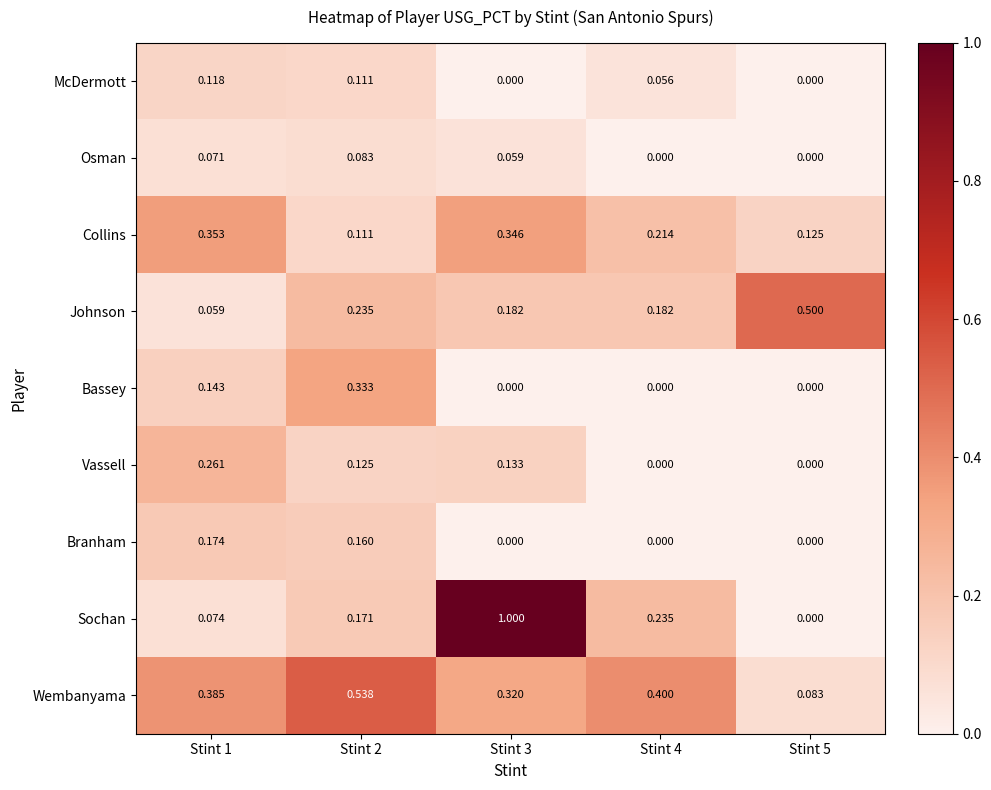

Which series changed the most between Stint 1 and Stint 5?

Johnson